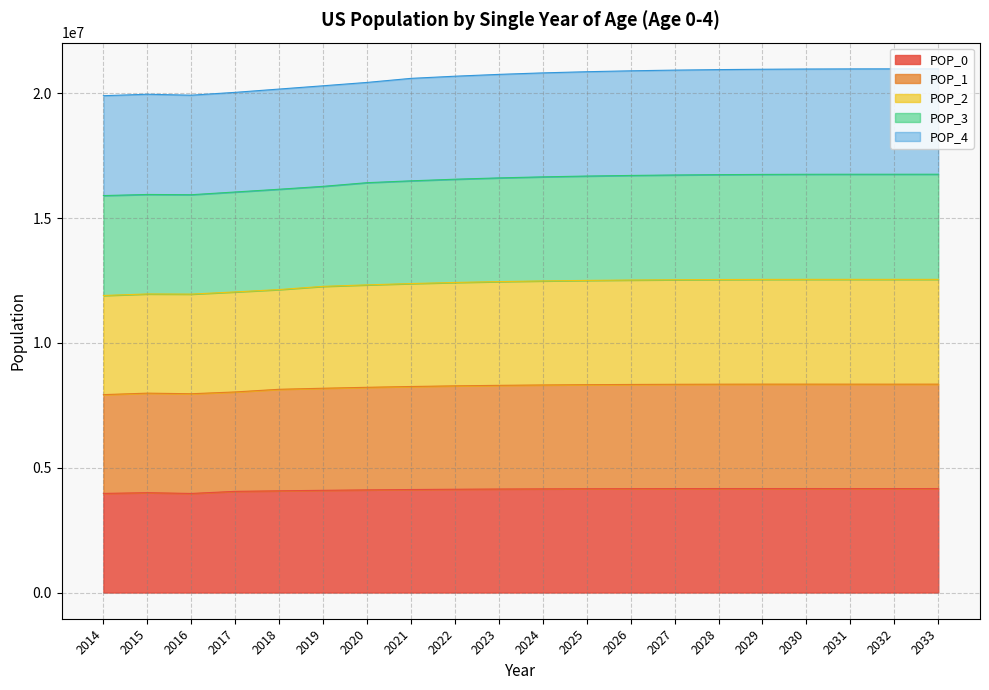

Does the chart have visible grid lines?

Yes